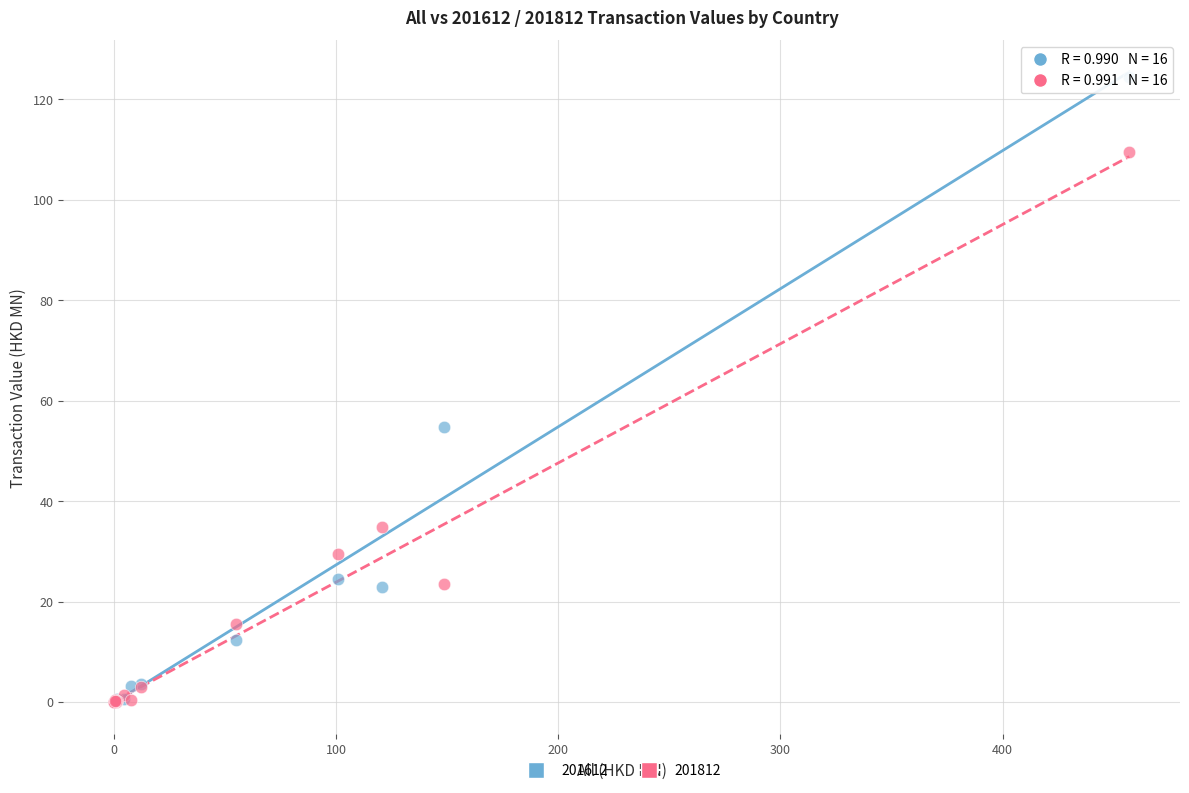

Across all series, what Y value is closest to 62?

54.7